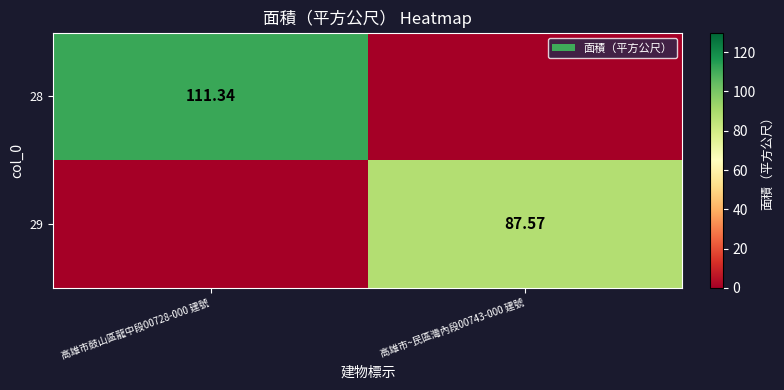

Is the value of 29 at 高雄市~民區灣內段00743-000 建號 greater than the value of 28 at 高雄市鼓山區龍中段00728-000 建號?

No